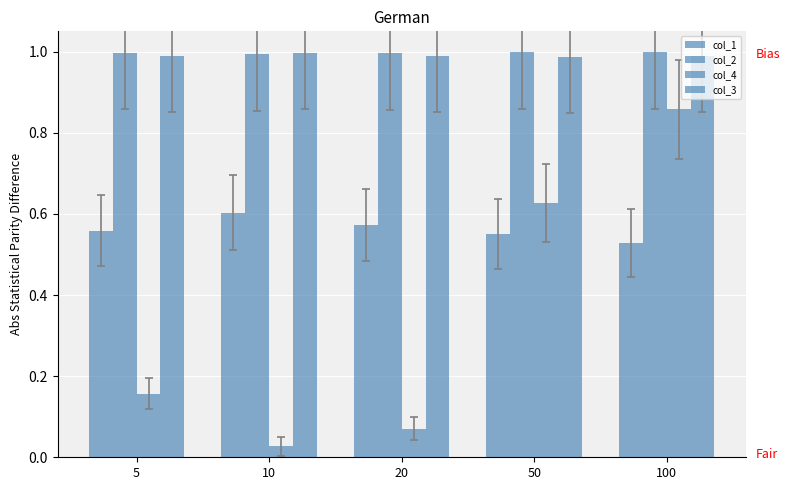

Rank the series at 20 from lowest to highest value.

col_4, col_1, col_3, col_2